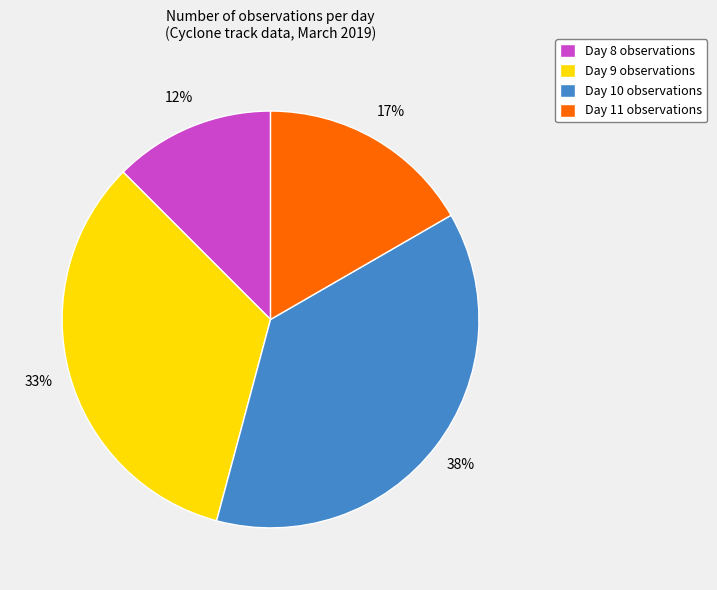

To the nearest percent, what is the difference between the Day 9 observations and Day 8 observations slice percentages?

21%